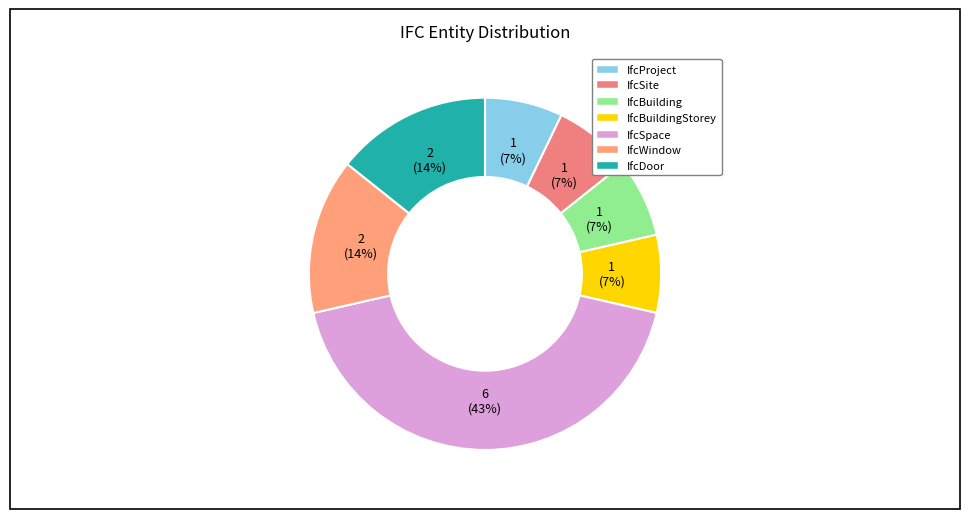

To the nearest percent, what is the average slice percentage?

14%